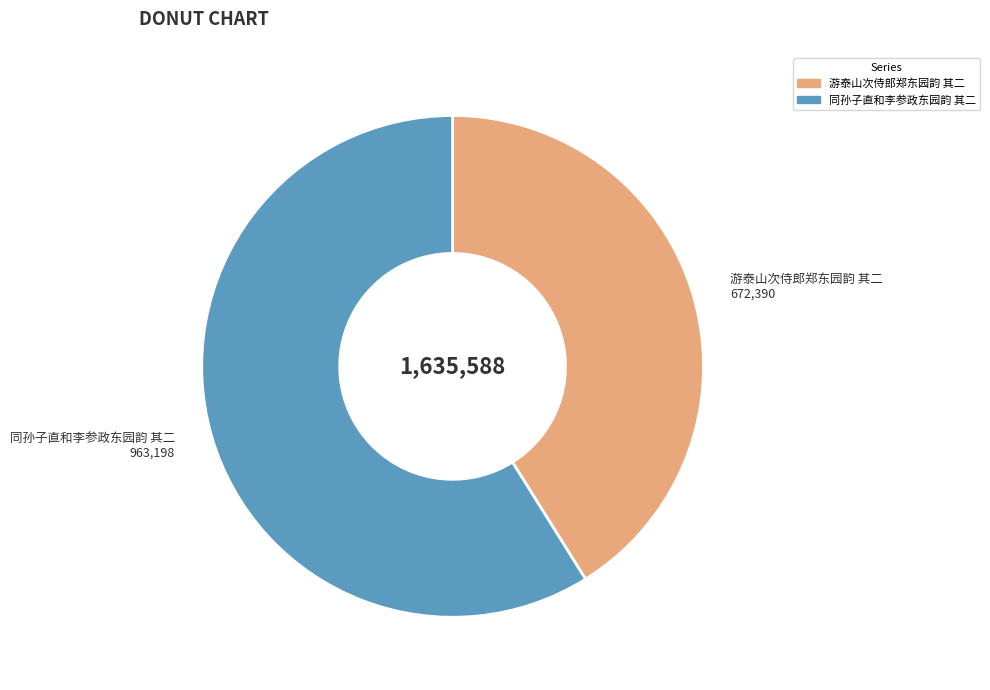

Rank the categories by value from lowest to highest.

游泰山次侍郎郑东园韵 其二, 同孙子直和李参政东园韵 其二